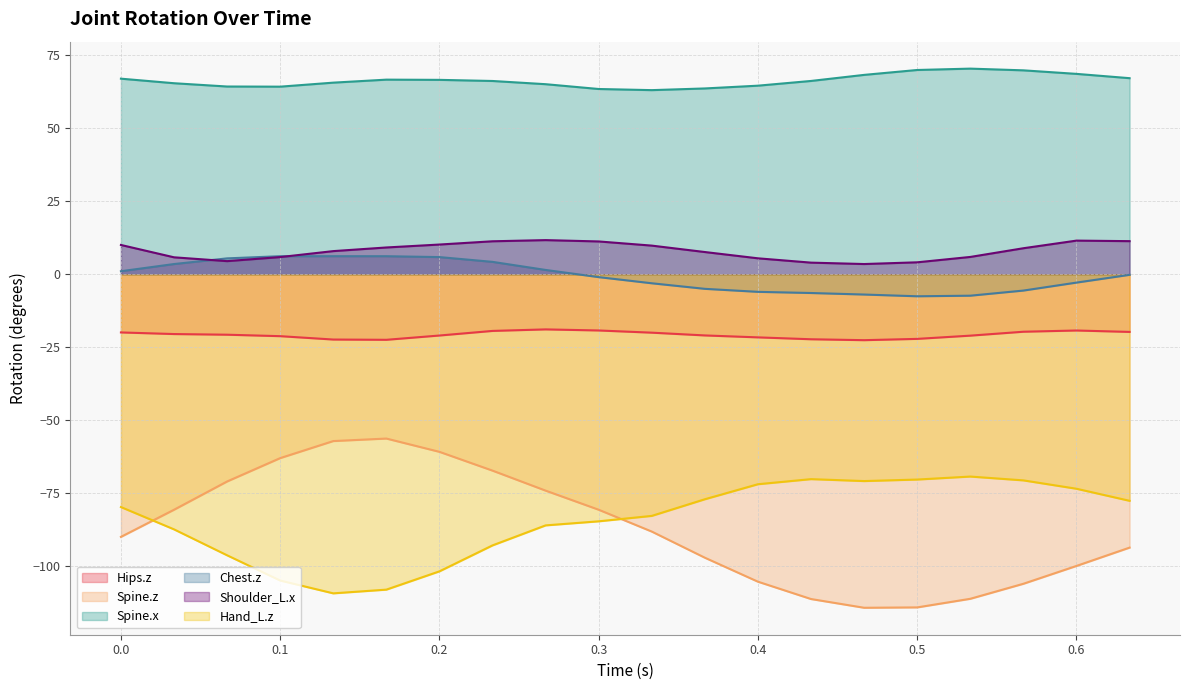

How many interior local valleys does the Spine.x series have?

2